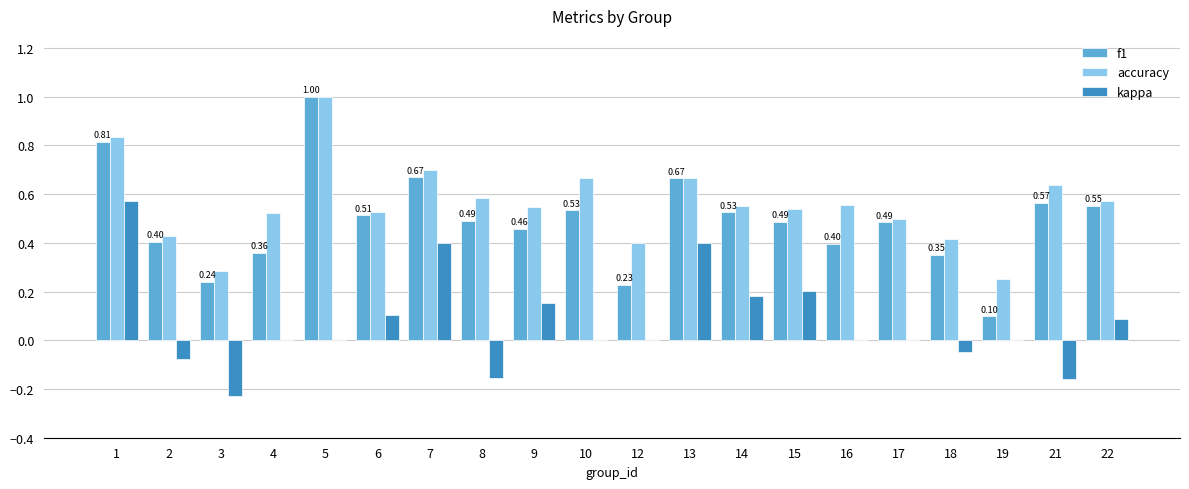

True or false: accuracy has a value of 0.4 at 18.

True